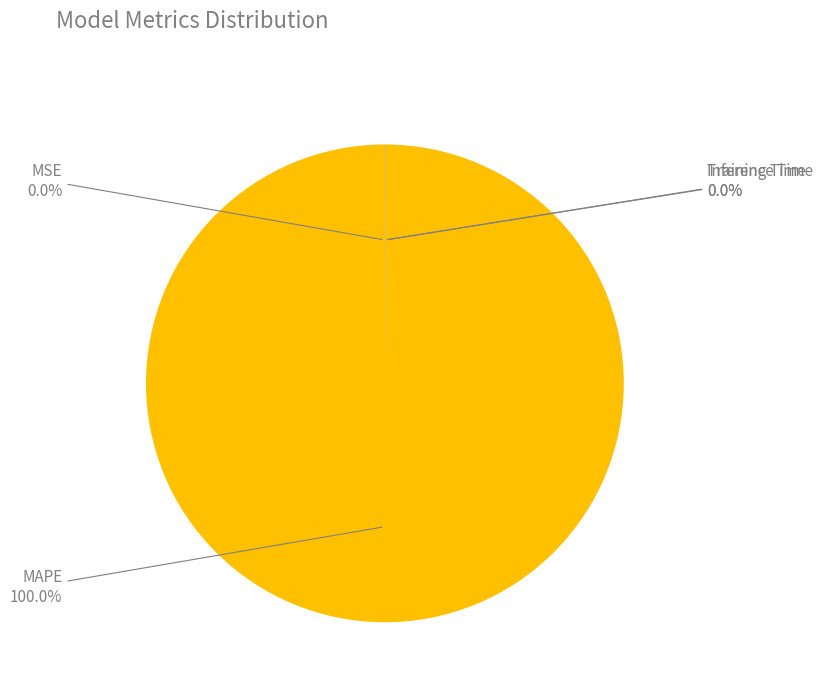

What is the majority slice?

MAPE